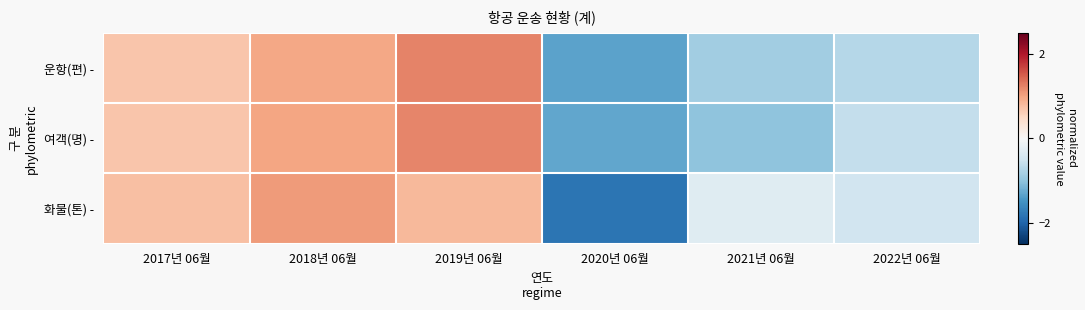

Which category has the highest value across all series?

2019년 06월